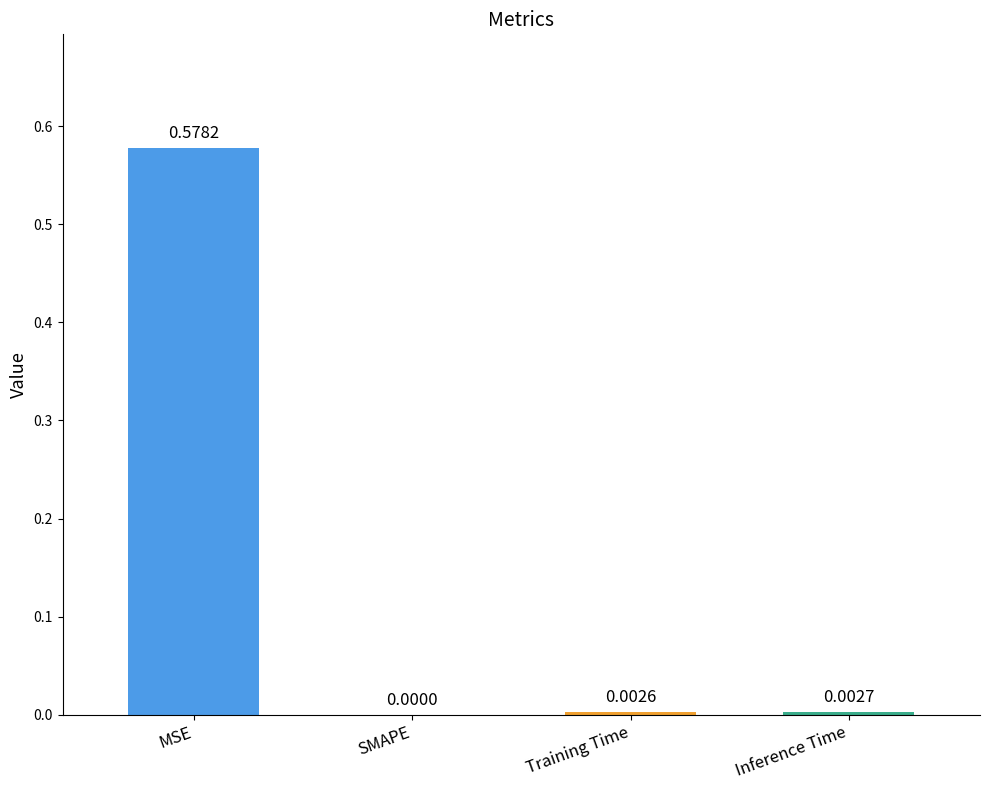

Which category has the highest value across all series?

MSE